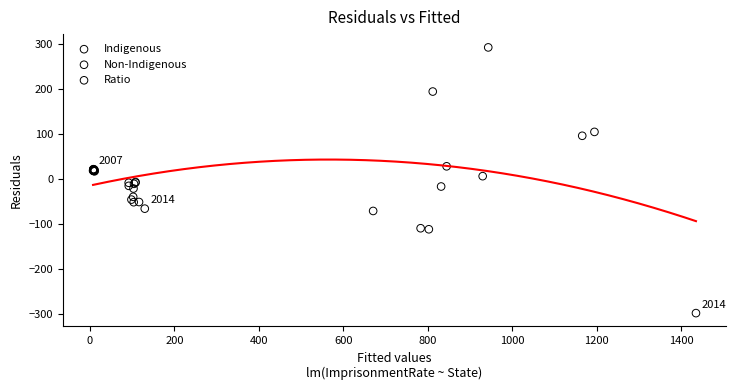

Which series reaches the maximum Y coordinate?

Indigenous